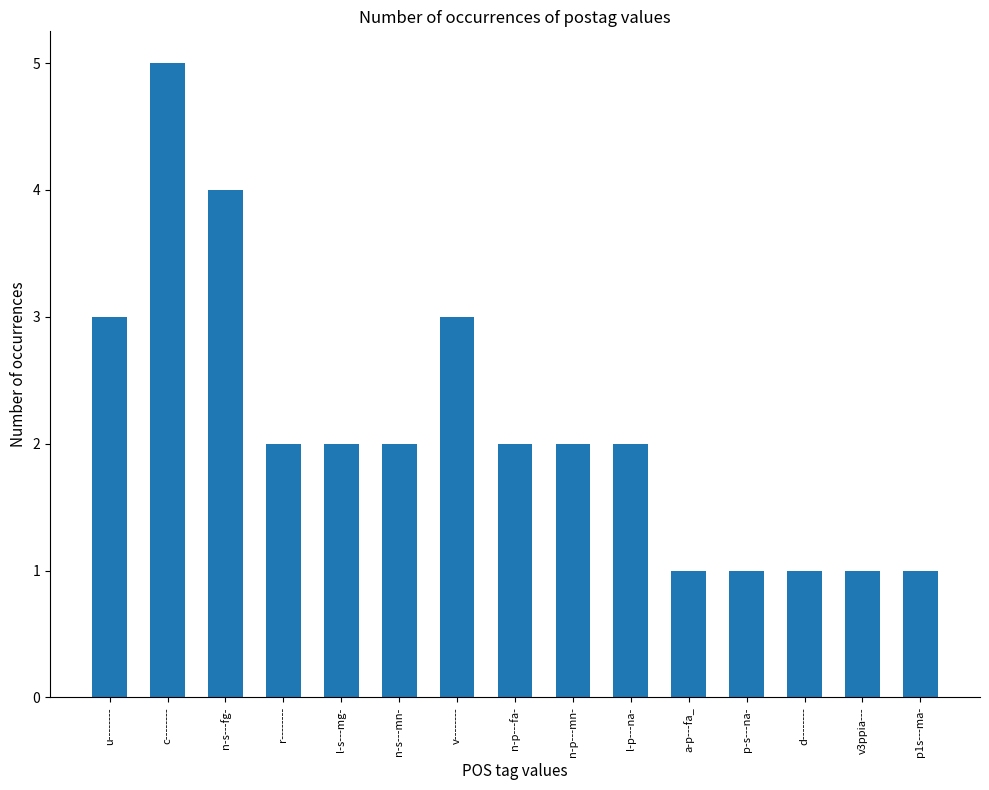

What is the difference between the maximum and minimum values?

4